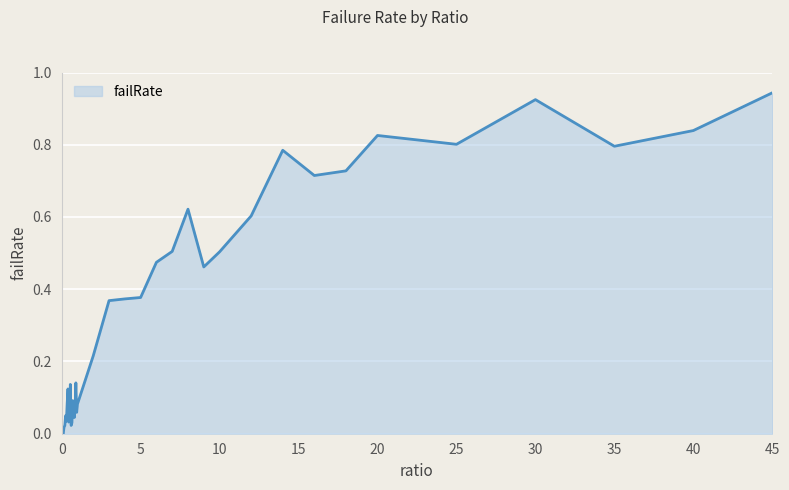

What is the difference between the second highest and second lowest values?

0.9